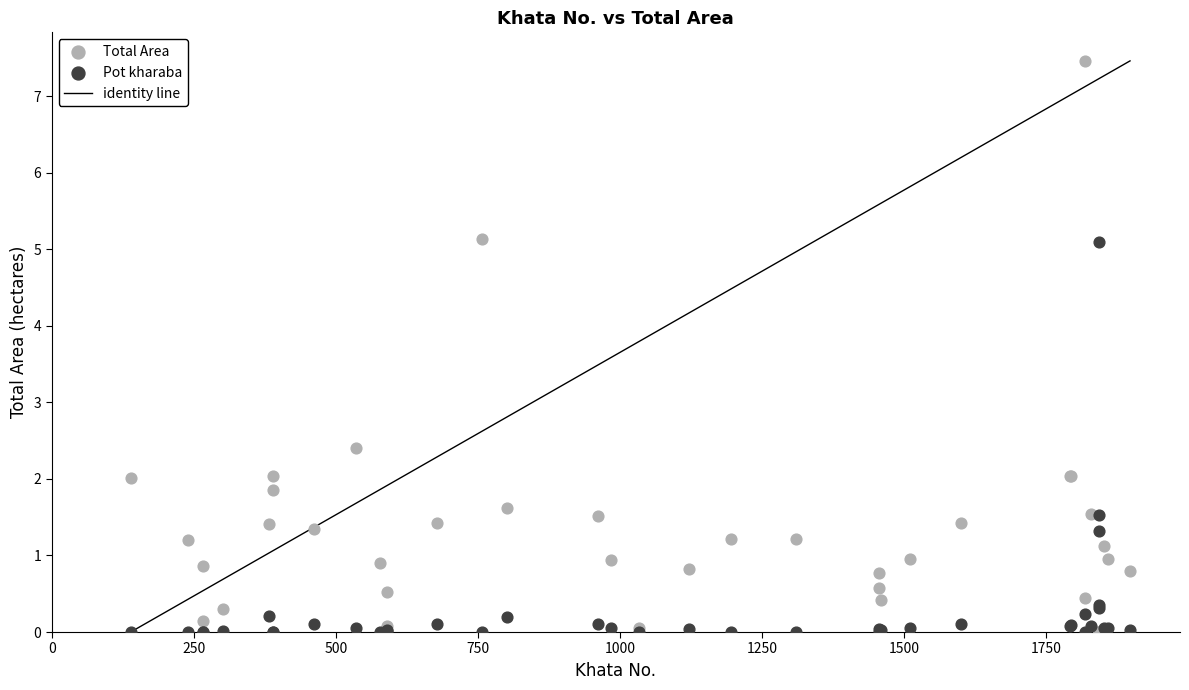

In the Total Area series, what Y value is closest to 3?

2.4